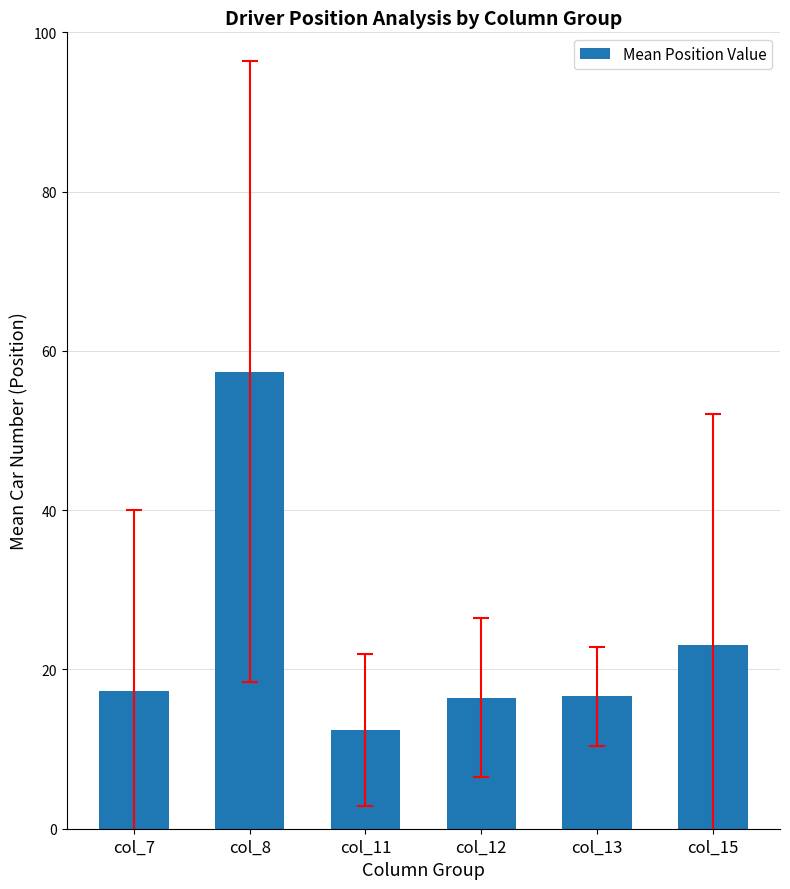

What is the change in value from col_8 to col_12?

-41.0